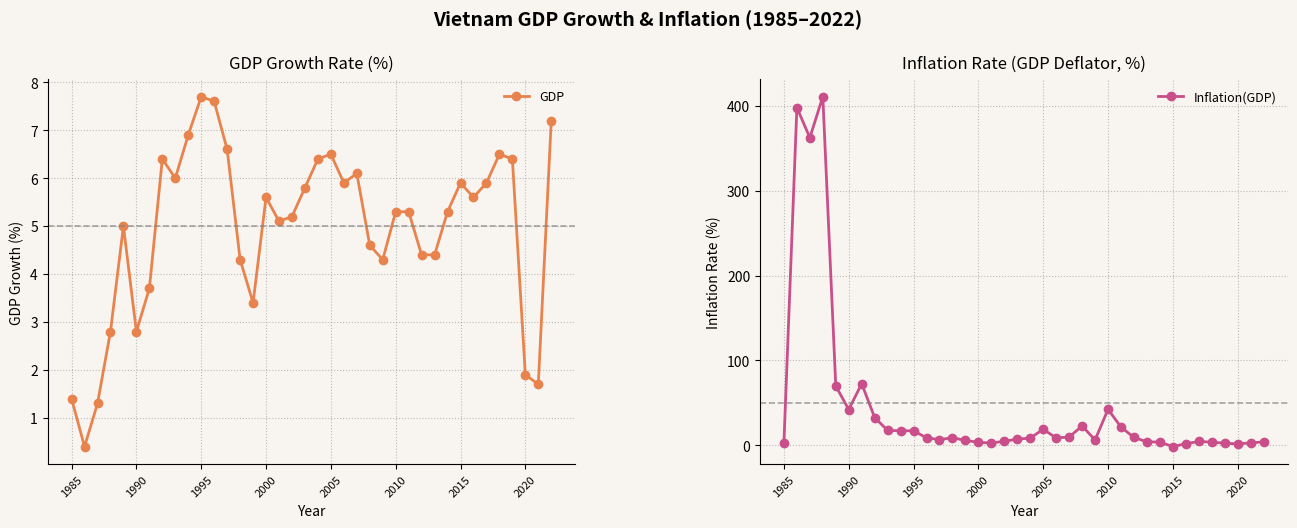

Reading left to right, extract all data points from this chart.

GDP: 1.4	0.4	1.3	2.8	5.0	2.8	3.7	6.4	6.0	6.9	7.7	7.6	6.6	4.3	3.4	5.6	5.1	5.2	5.8	6.4	6.5	5.9	6.1	4.6	4.3	5.3	5.3	4.4	4.4	5.3	5.9	5.6	5.9	6.5	6.4	1.9	1.7	7.2
Inflation(GDP): 2.3	398.1	362.6	411.0	69.7	42.1	72.5	32.6	17.4	17.0	17.0	8.7	6.6	8.8	5.7	3.4	2.6	4.7	7.1	8.4	18.8	8.6	9.6	22.7	6.2	42.3	21.4	9.1	4.0	3.7	-1.7	1.8	4.4	3.6	2.4	1.5	2.8	3.9